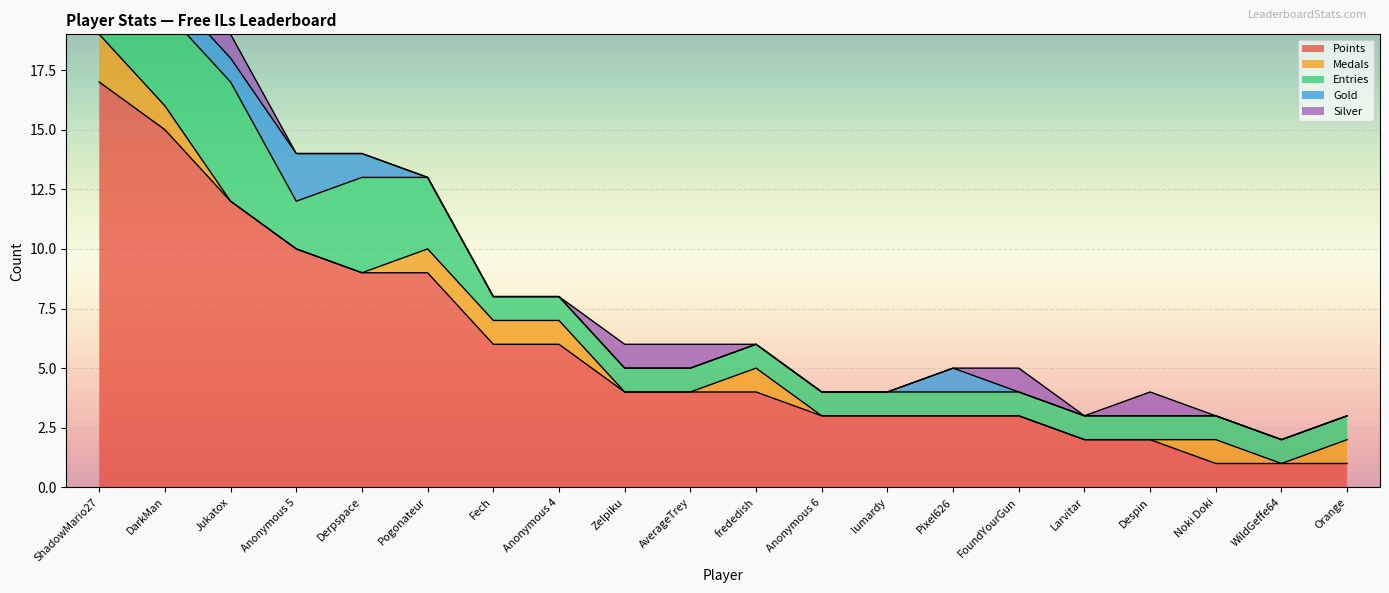

In Medals, how many points are lower than both neighbors (excluding endpoints)?

1